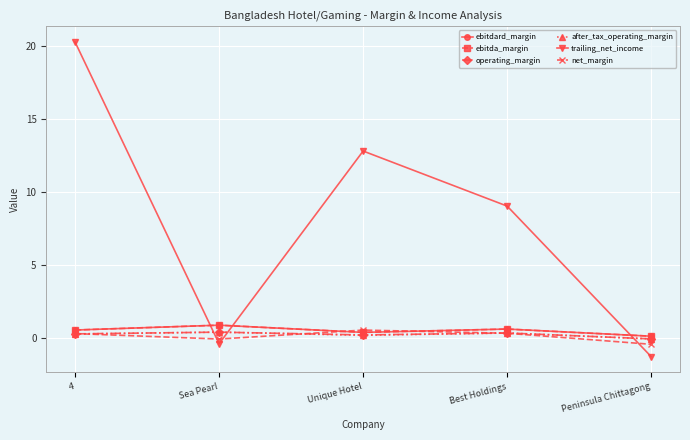

Between which two adjacent categories do trailing_net_income and after_tax_operating_margin first intersect?

4 and Sea Pearl